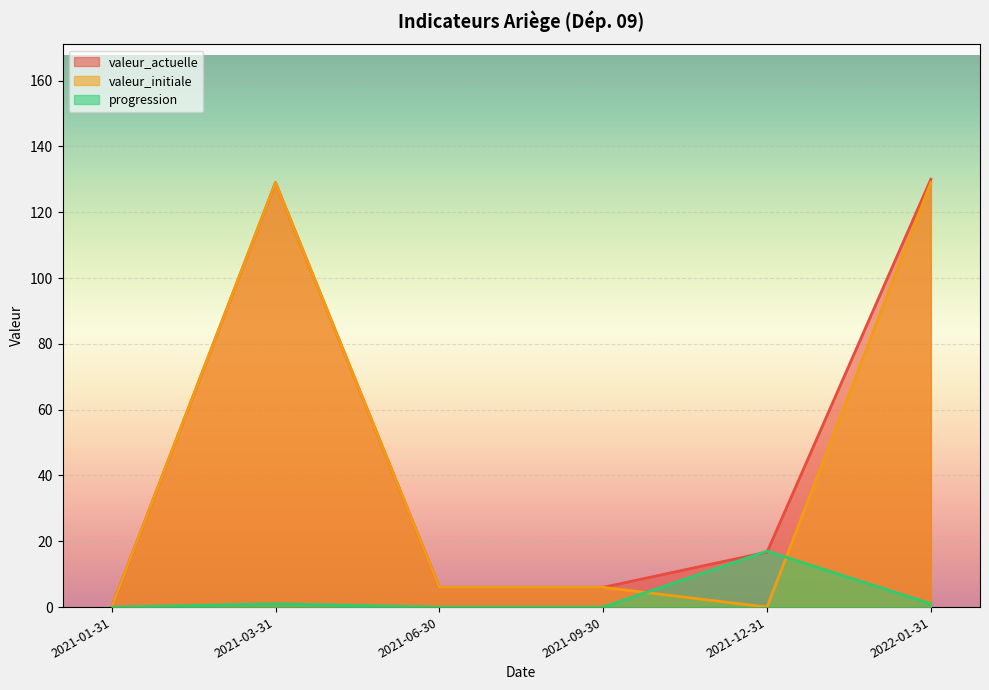

The valeur_initiale series shows -59.5 at 2021-01-31. True or false?

False